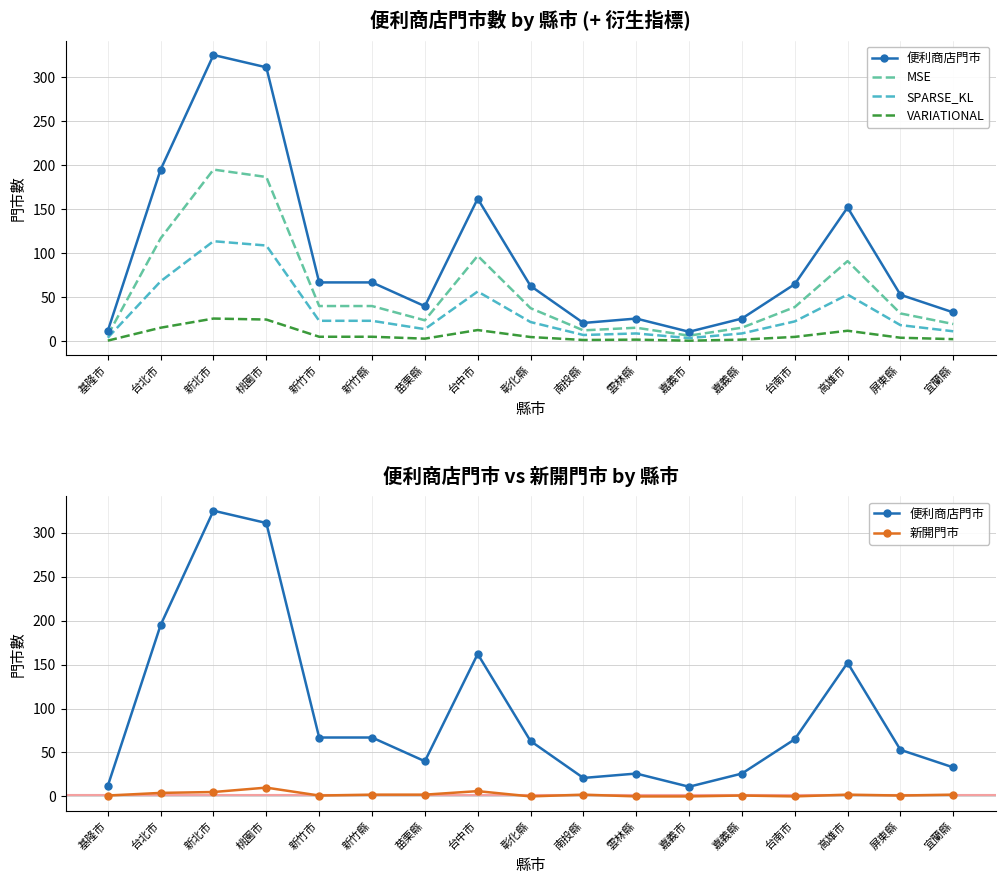

Reading left to right, list all the values displayed in this chart.

便利商店門市: 基隆市=12.0	台北市=195.0	新北市=325.0	桃園市=311.0	新竹市=67.0	新竹縣=67.0	苗栗縣=40.0	台中市=162.0	彰化縣=63.0	南投縣=21.0	雲林縣=26.0	嘉義市=11.0	嘉義縣=26.0	台南市=65.0	高雄市=152.0	屏東縣=53.0	宜蘭縣=33.0
MSE: 基隆市=7.2	台北市=117.0	新北市=195.0	桃園市=186.6	新竹市=40.2	新竹縣=40.2	苗栗縣=24.0	台中市=97.2	彰化縣=37.8	南投縣=12.6	雲林縣=15.6	嘉義市=6.6	嘉義縣=15.6	台南市=39.0	高雄市=91.2	屏東縣=31.8	宜蘭縣=19.8
SPARSE_KL: 基隆市=4.2	台北市=68.2	新北市=113.7	桃園市=108.8	新竹市=23.4	新竹縣=23.4	苗栗縣=14.0	台中市=56.7	彰化縣=22.0	南投縣=7.3	雲林縣=9.1	嘉義市=3.8	嘉義縣=9.1	台南市=22.8	高雄市=53.2	屏東縣=18.5	宜蘭縣=11.5
VARIATIONAL: 基隆市=1.0	台北市=15.6	新北市=26.0	桃園市=24.9	新竹市=5.4	新竹縣=5.4	苗栗縣=3.2	台中市=13.0	彰化縣=5.0	南投縣=1.7	雲林縣=2.1	嘉義市=0.9	嘉義縣=2.1	台南市=5.2	高雄市=12.2	屏東縣=4.2	宜蘭縣=2.6
新開門市: 基隆市=1.0	台北市=4.0	新北市=5.0	桃園市=10.0	新竹市=1.0	新竹縣=2.0	苗栗縣=2.0	台中市=6.0	彰化縣=0.0	南投縣=2.0	雲林縣=0.0	嘉義市=0.0	嘉義縣=1.0	台南市=0.0	高雄市=2.0	屏東縣=1.0	宜蘭縣=2.0